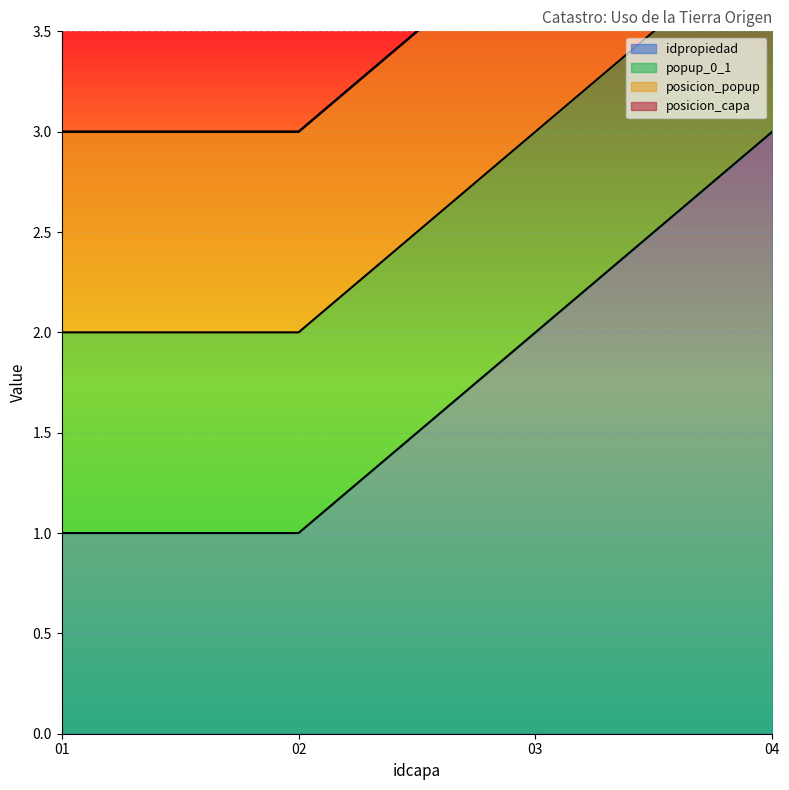

Read the popup_0_1 value at 04.

1